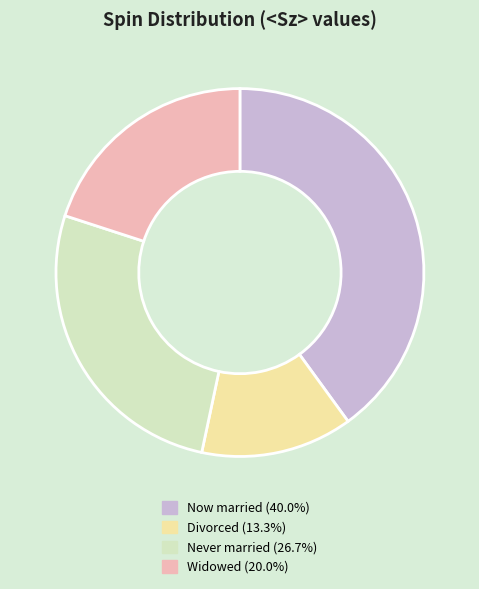

Combined, do Widowed (20.0%) and Divorced (13.3%) account for over 50%?

No